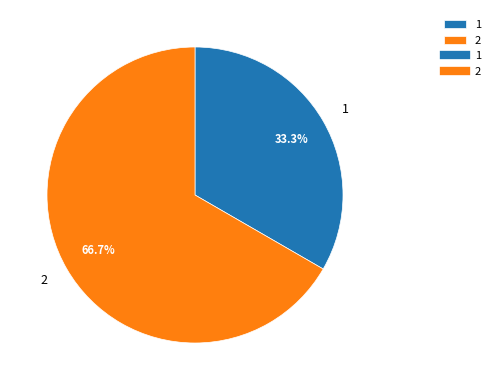

Rank the categories by value from lowest to highest.

1, 2